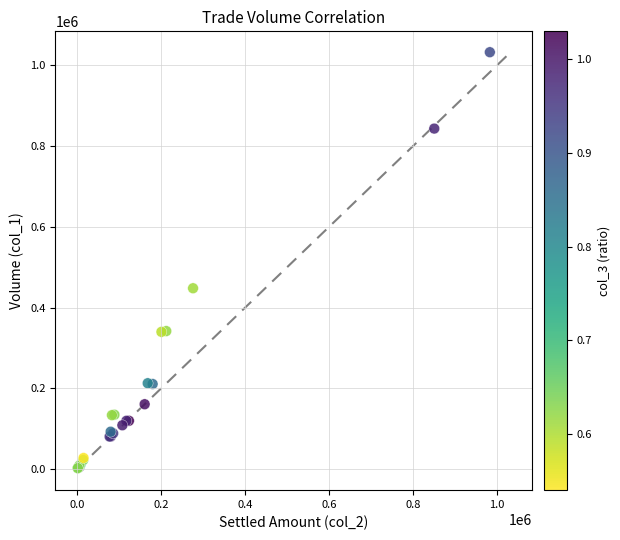

What Y value in the scatter plot is closest to 517500?

448000